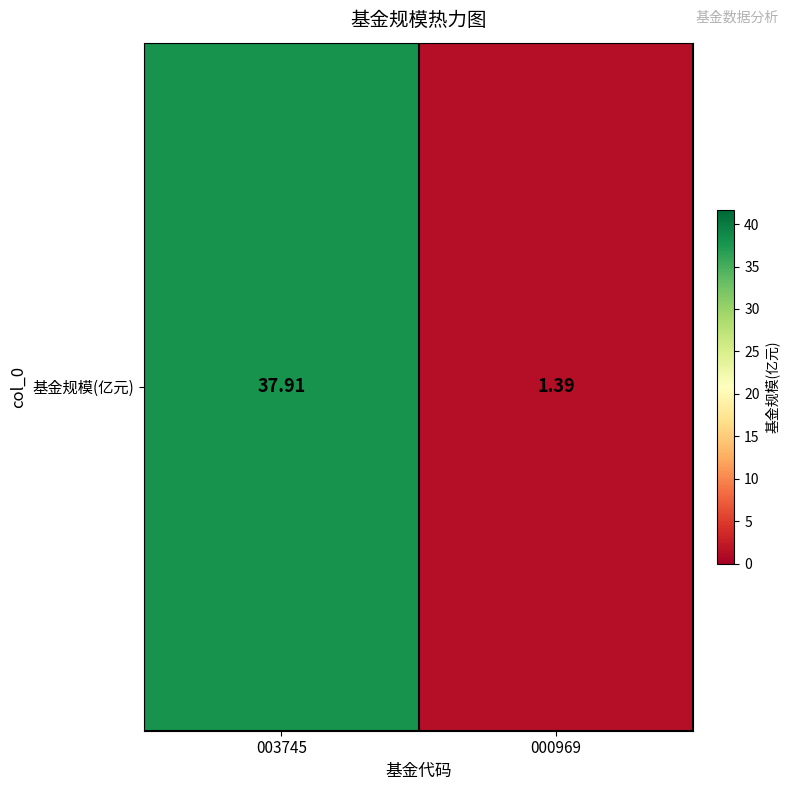

What is the average value?

19.6